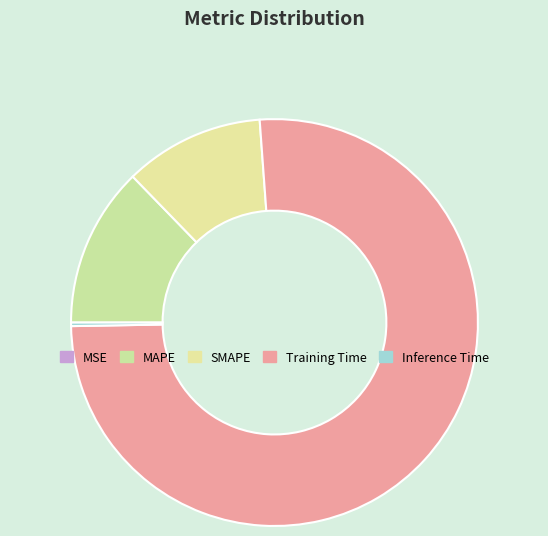

The MSE slice represents 9% of the pie. True or false?

False